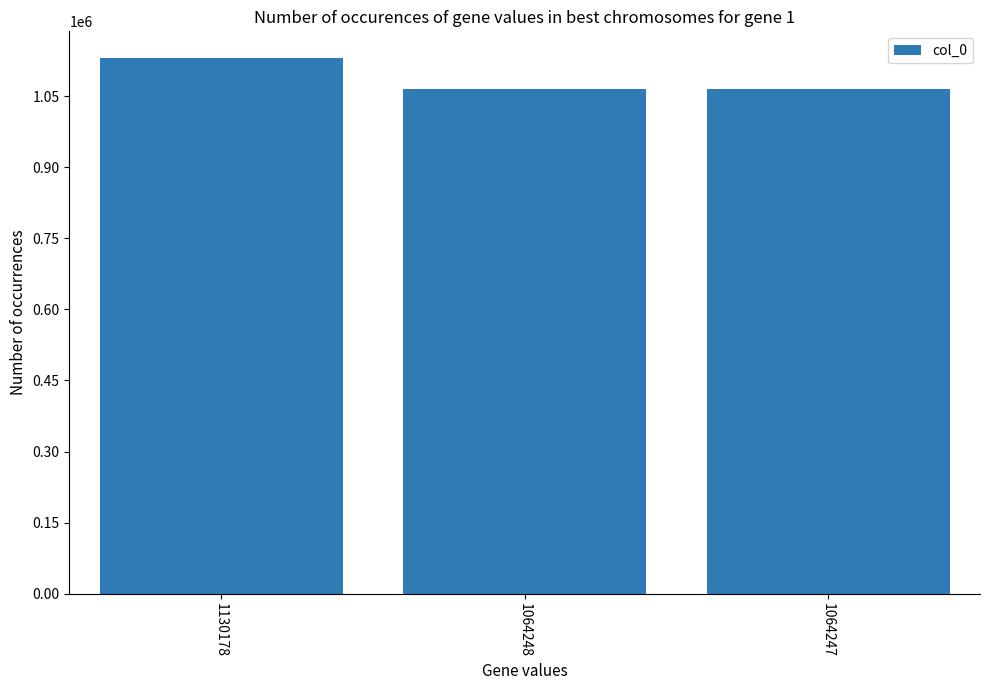

How many series are shown in this chart?

1